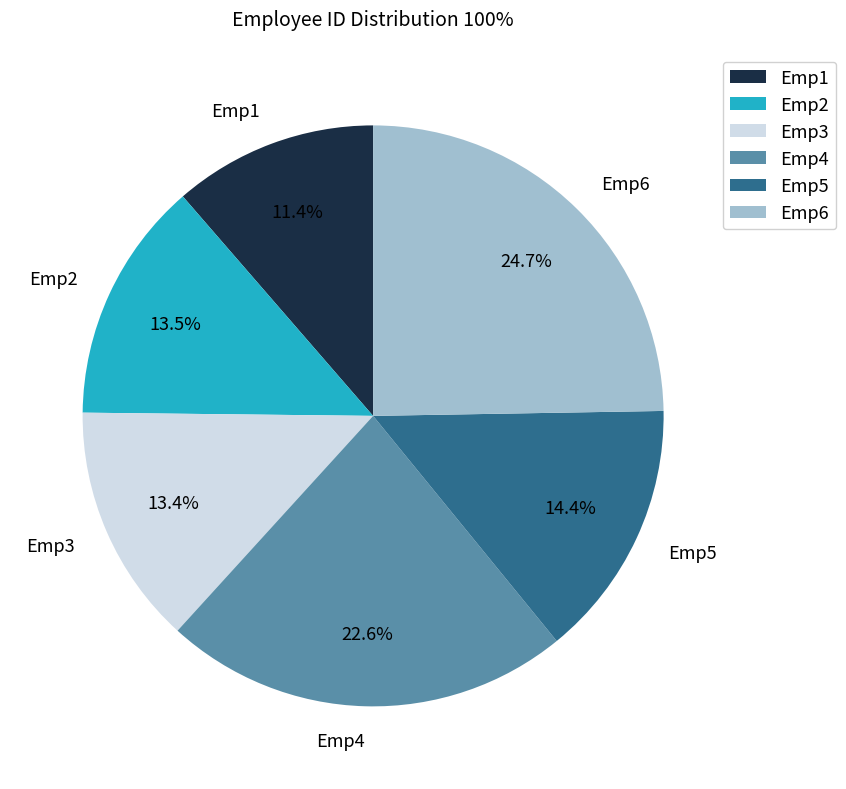

To the nearest percent, what is the difference between the largest and smallest slice percentages?

13%